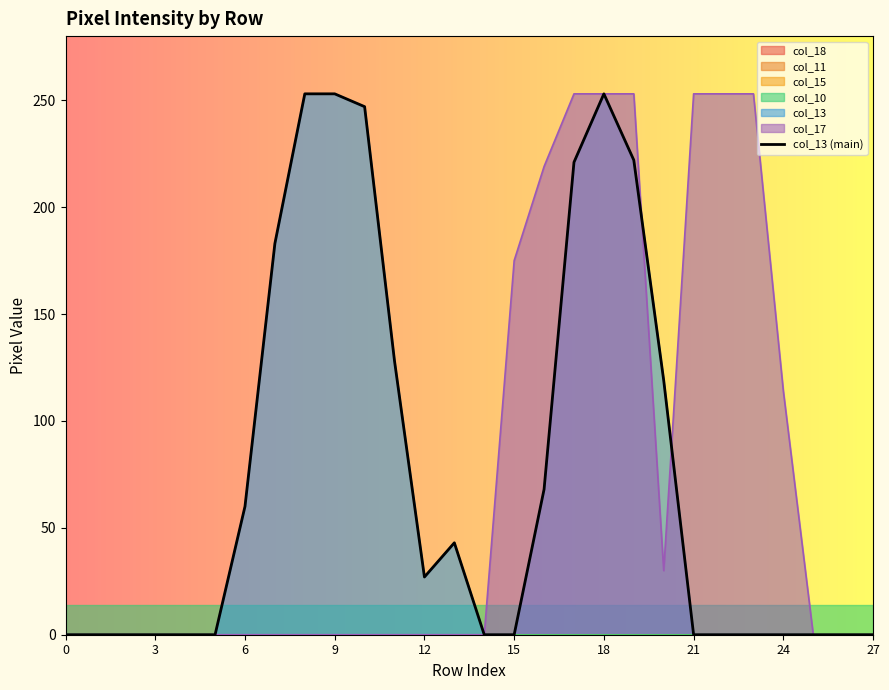

Between 12 and 22, which is larger?

12